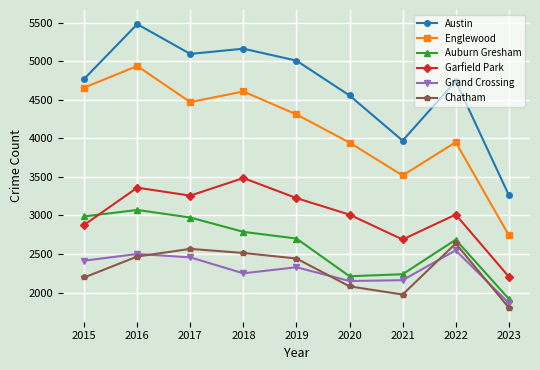

How many series are shown in this chart?

6